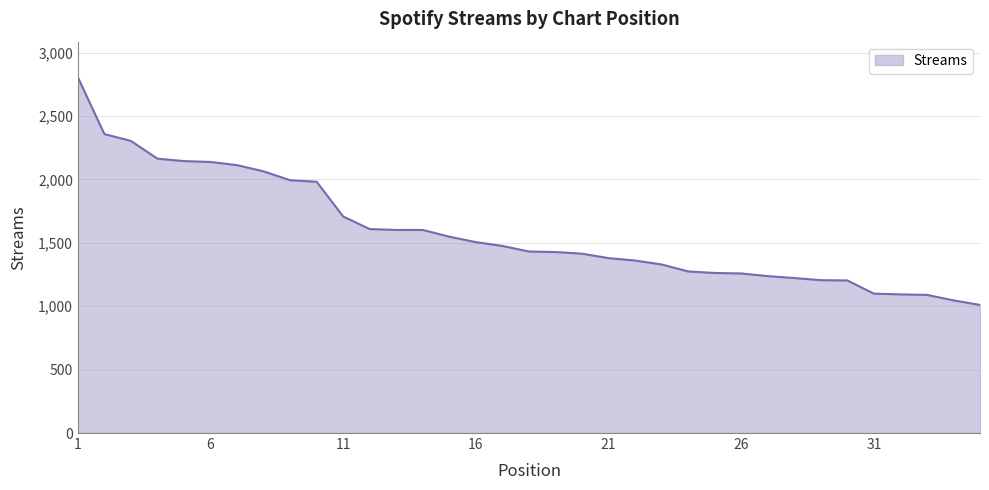

What is the difference between the maximum and minimum values?

1795